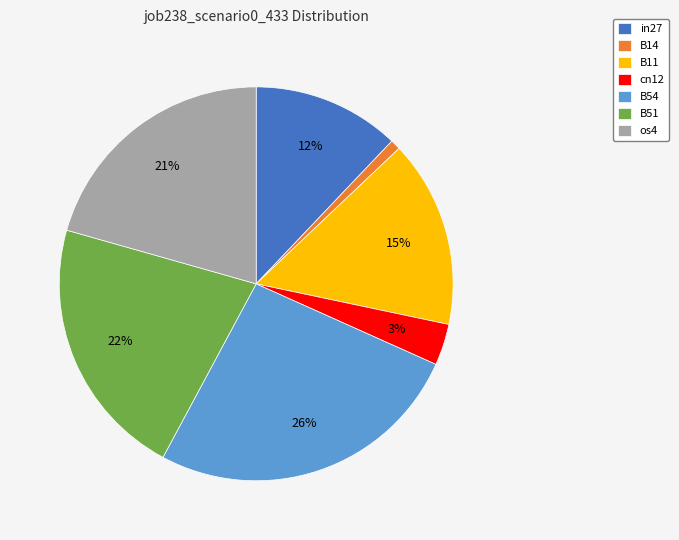

Which slice is the smallest?

B14